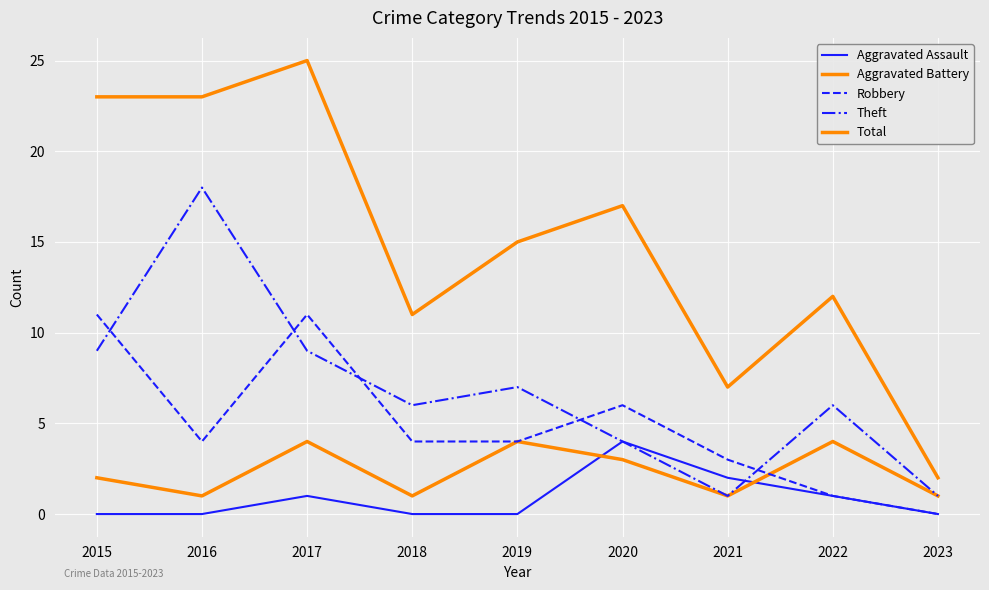

At which label is Aggravated Battery closest to 2?

2015